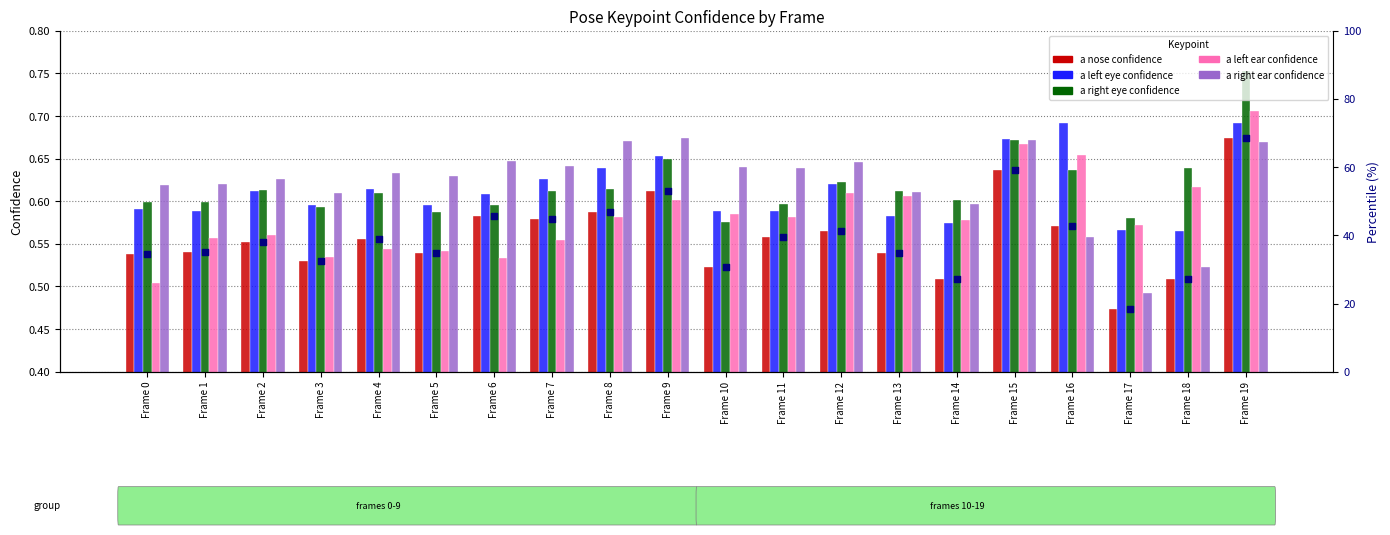

At which category is the sum across all series the highest?

Frame 19